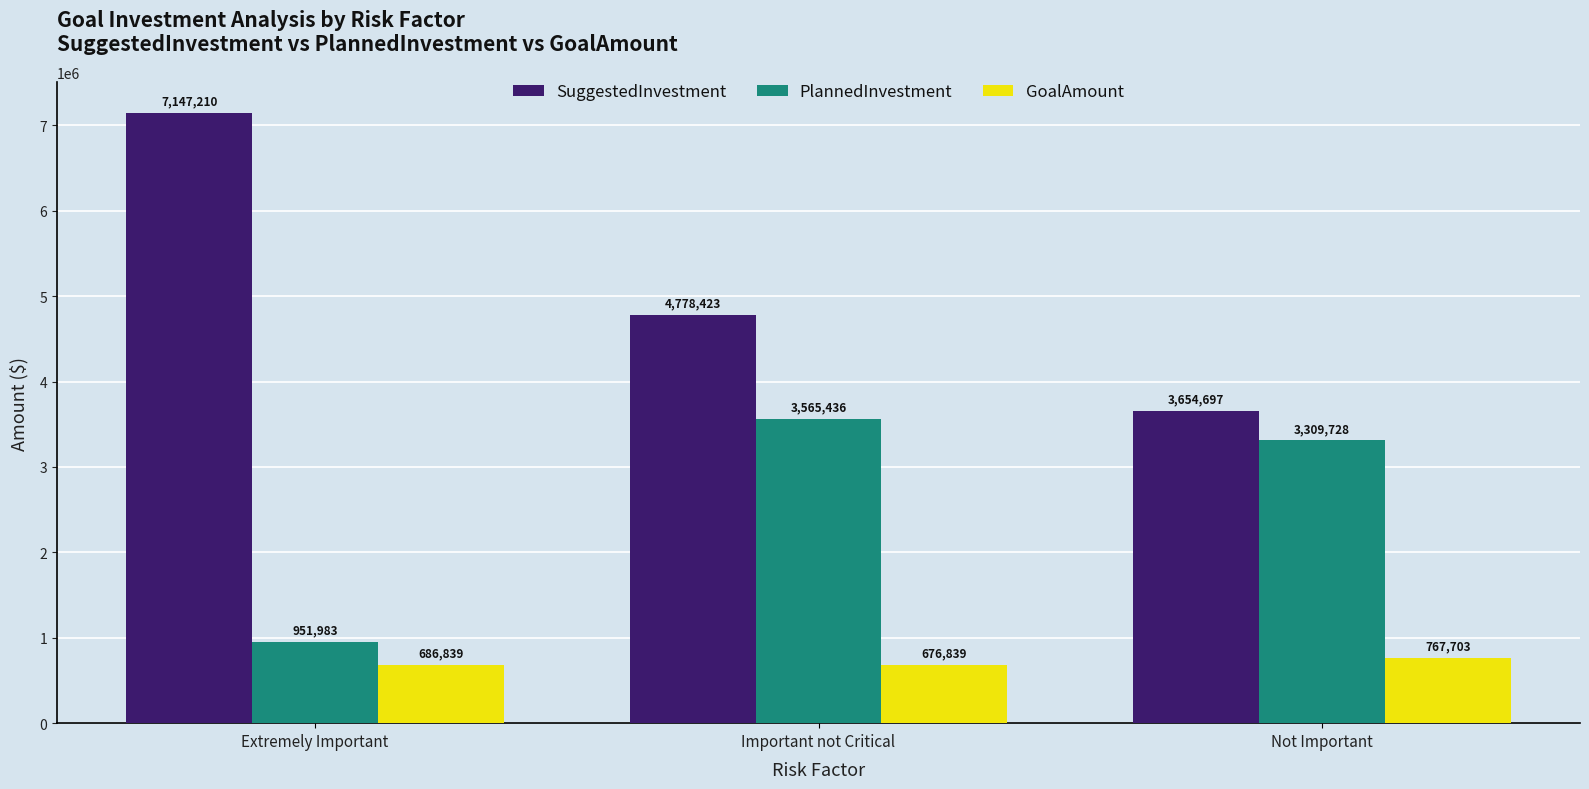

What is the total value across all series at Important not Critical?

9020698